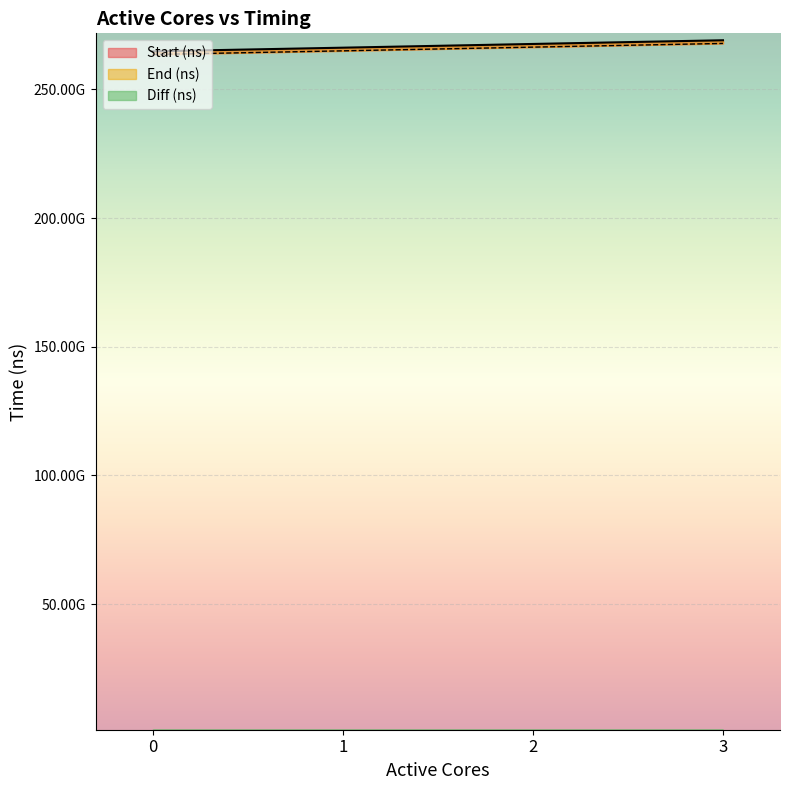

Reading left to right, list all the values displayed in this chart.

Start (ns): 0=263542098509	1=264954260948	2=266394478651	3=267830670171
End (ns): 0=264760937432	1=266181078849	2=267628338355	3=269066634125